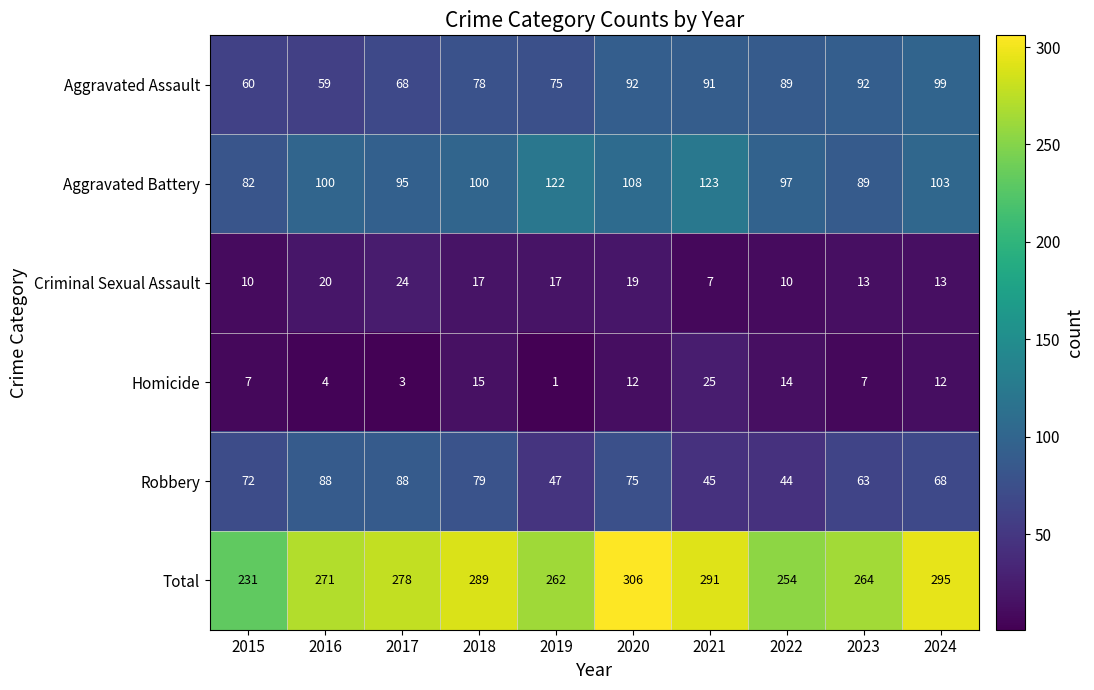

List the series in order of their peak value, lowest first.

Criminal Sexual Assault, Homicide, Robbery, Aggravated Assault, Aggravated Battery, Total